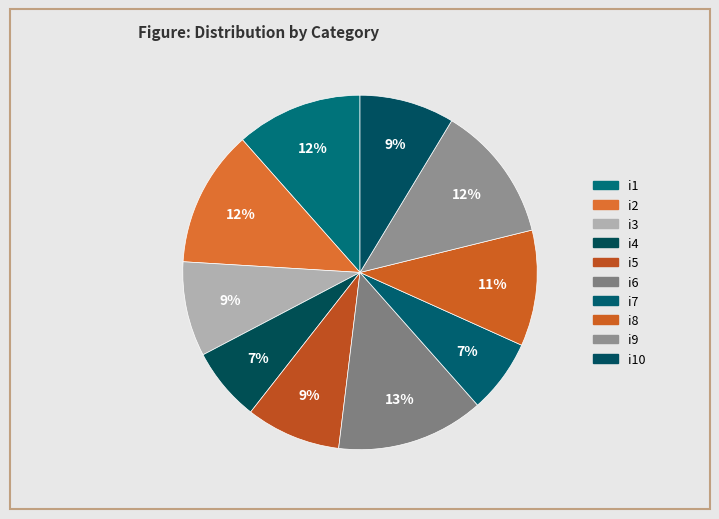

Approximately how many times larger is the value at i8 compared to i4?

1.6